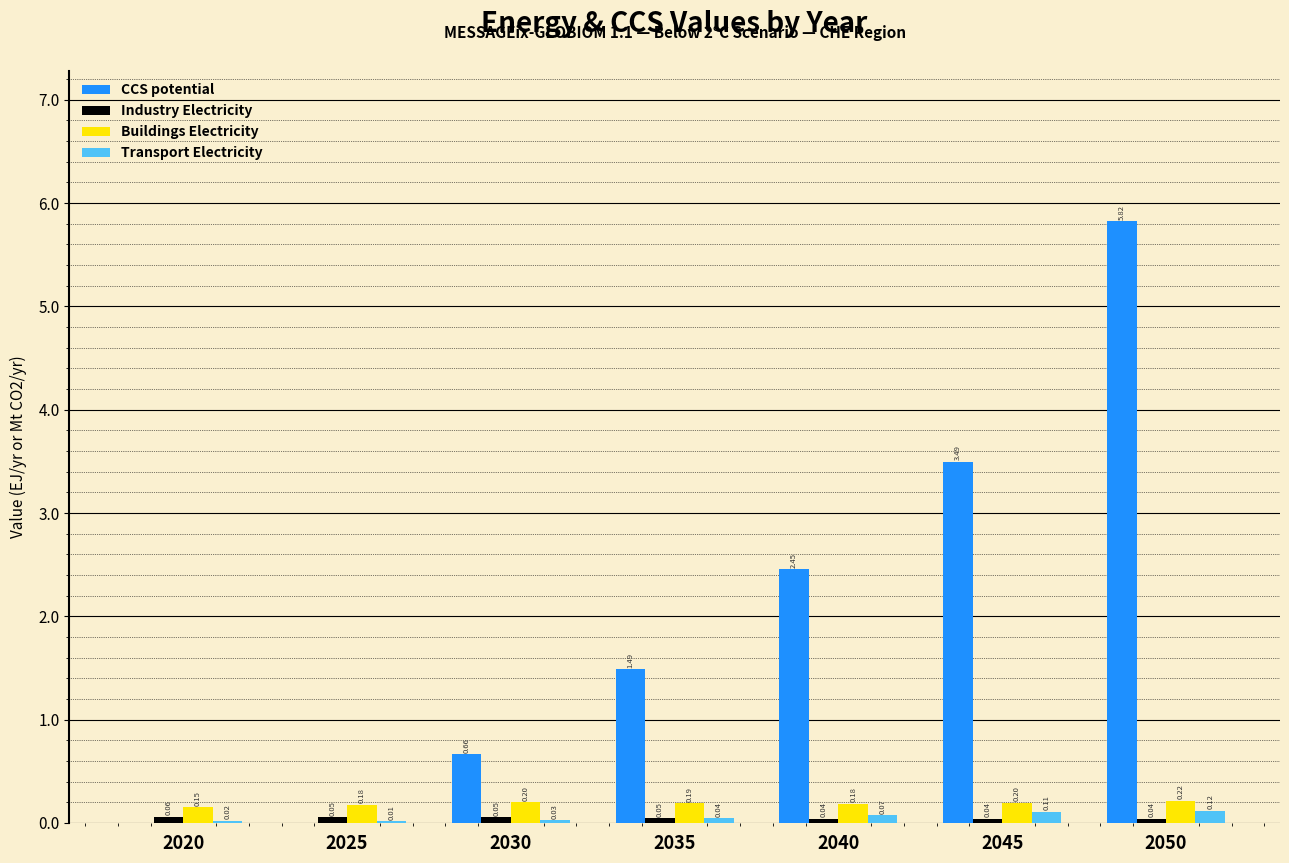

Between 2020 and 2035, which series saw the biggest shift?

CCS potential